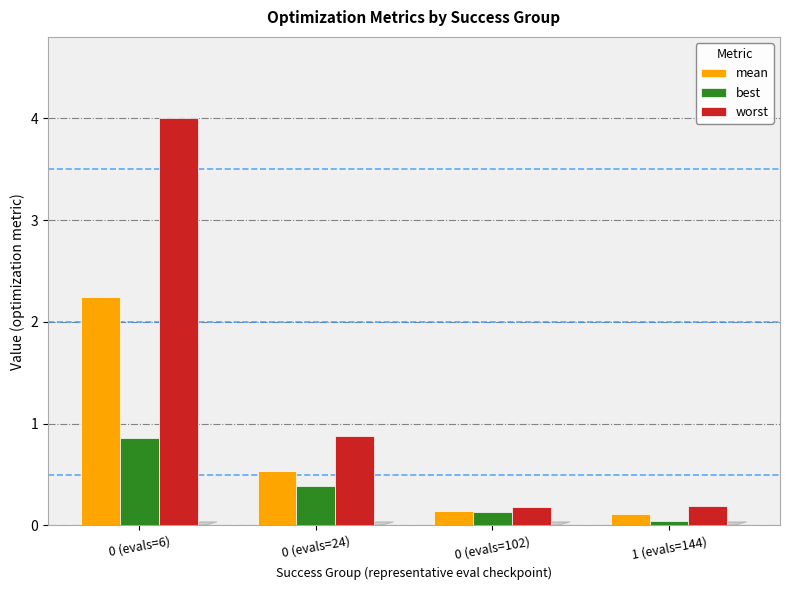

What is the spread (max minus min) of values at 0 (evals=102)?

0.1